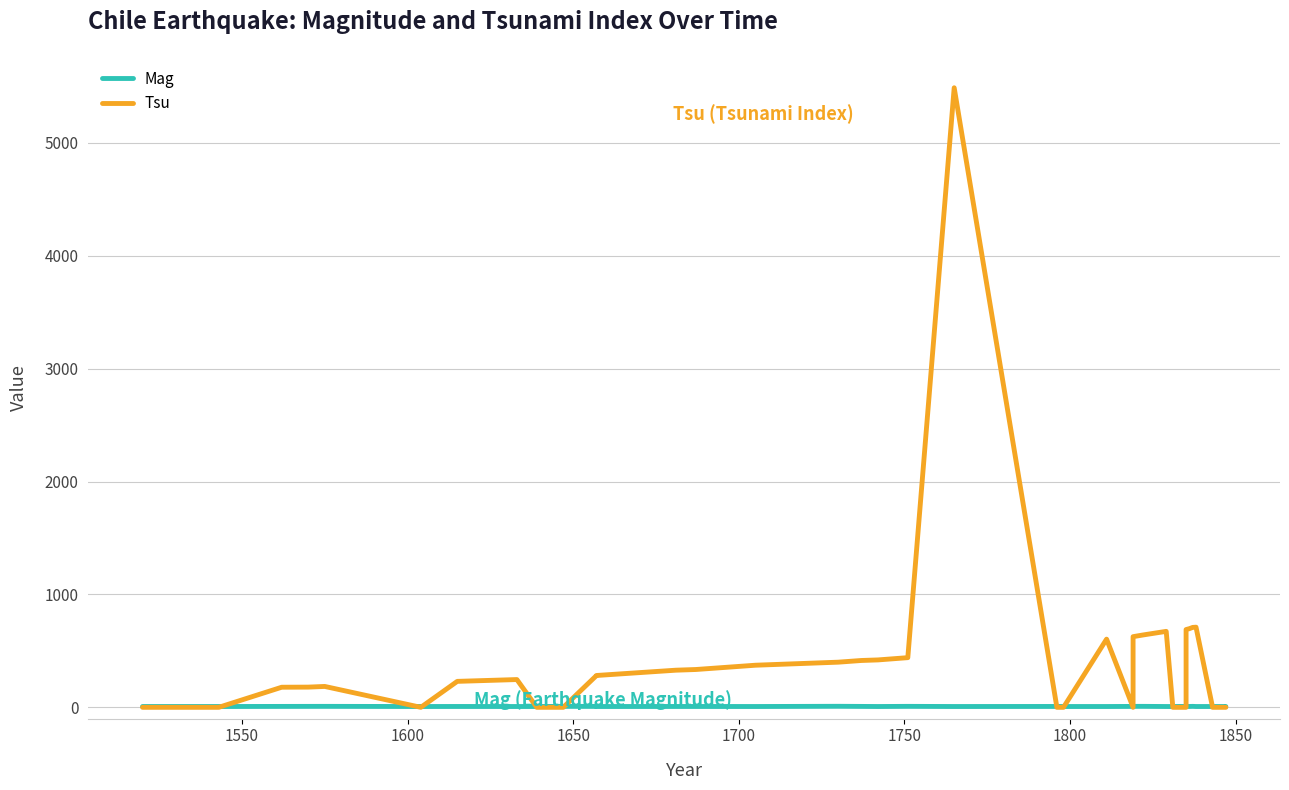

Is this an area chart (filled region under the line)?

No